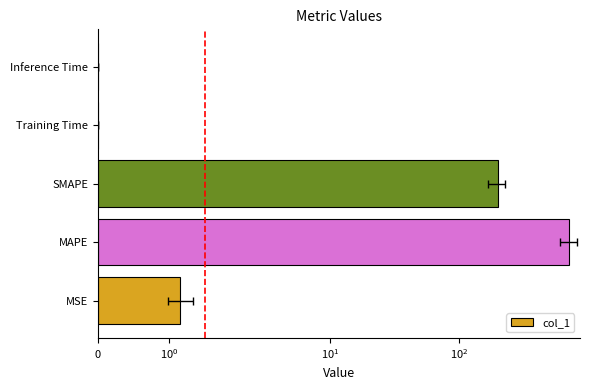

What is the sum of the values at MAPE and Inference Time?

725.7